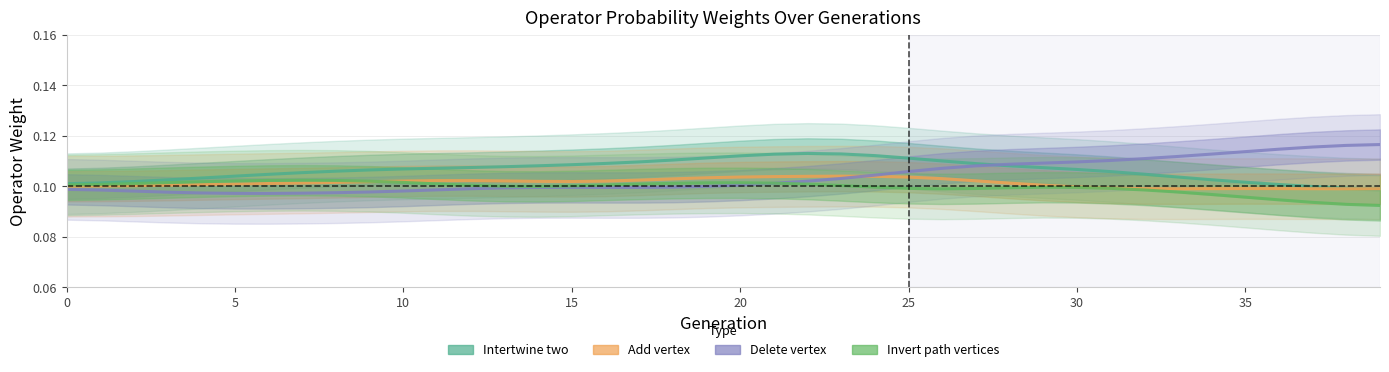

Reading left to right, transcribe all the data shown in this chart.

Intertwine_two: 0.1	0.1	0.1	0.1	0.1	0.1	0.1	0.1	0.1	0.1	0.1	0.1	0.1	0.1	0.1	0.1	0.1	0.1	0.1	0.1	0.1	0.1	0.1	0.1	0.1	0.1	0.1	0.1	0.1	0.1	0.1	0.1	0.1	0.1	0.1	0.1	0.1	0.1	0.1	0.1
Add_vertex: 0.1	0.1	0.1	0.1	0.1	0.1	0.1	0.1	0.1	0.1	0.1	0.1	0.1	0.1	0.1	0.1	0.1	0.1	0.1	0.1	0.1	0.1	0.1	0.1	0.1	0.1	0.1	0.1	0.1	0.1	0.1	0.1	0.1	0.1	0.1	0.1	0.1	0.1	0.1	0.1
Delete_vertex: 0.1	0.1	0.1	0.1	0.1	0.1	0.1	0.1	0.1	0.1	0.1	0.1	0.1	0.1	0.1	0.1	0.1	0.1	0.1	0.1	0.1	0.1	0.1	0.1	0.1	0.1	0.1	0.1	0.1	0.1	0.1	0.1	0.1	0.1	0.1	0.1	0.1	0.1	0.1	0.1
Invert_path_vertices: 0.1	0.1	0.1	0.1	0.1	0.1	0.1	0.1	0.1	0.1	0.1	0.1	0.1	0.1	0.1	0.1	0.1	0.1	0.1	0.1	0.1	0.1	0.1	0.1	0.1	0.1	0.1	0.1	0.1	0.1	0.1	0.1	0.1	0.1	0.1	0.1	0.1	0.1	0.1	0.1